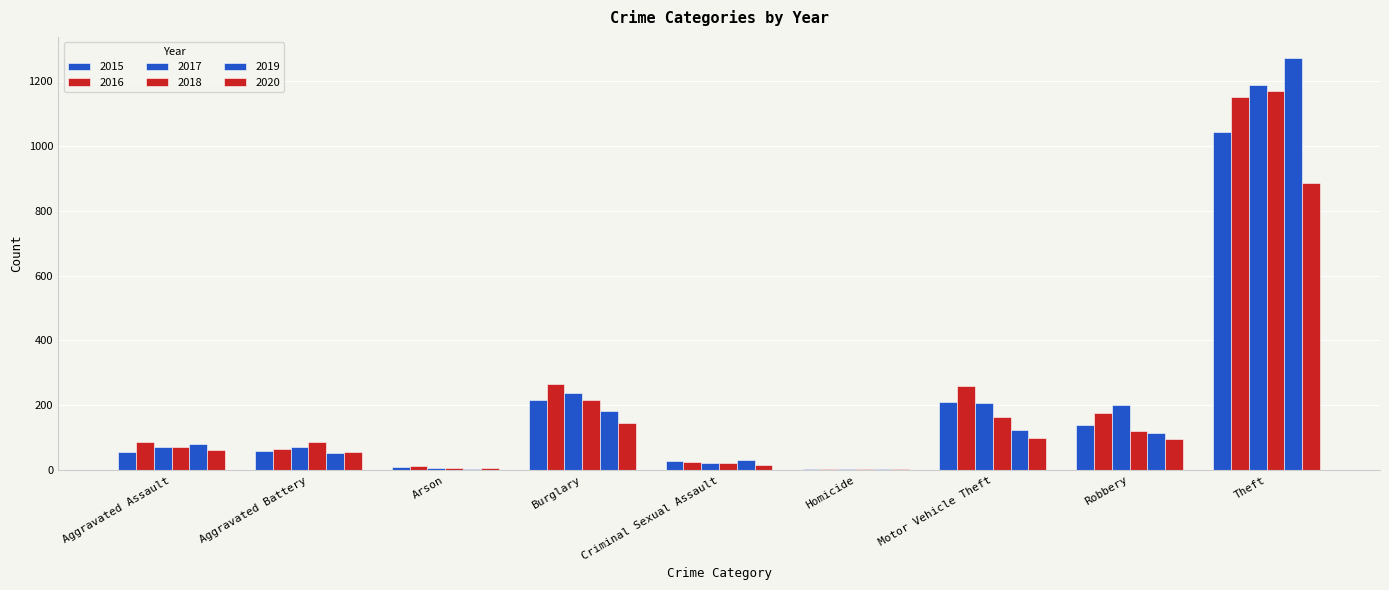

What is the difference between the second highest and second lowest values in the 2017 series?

230